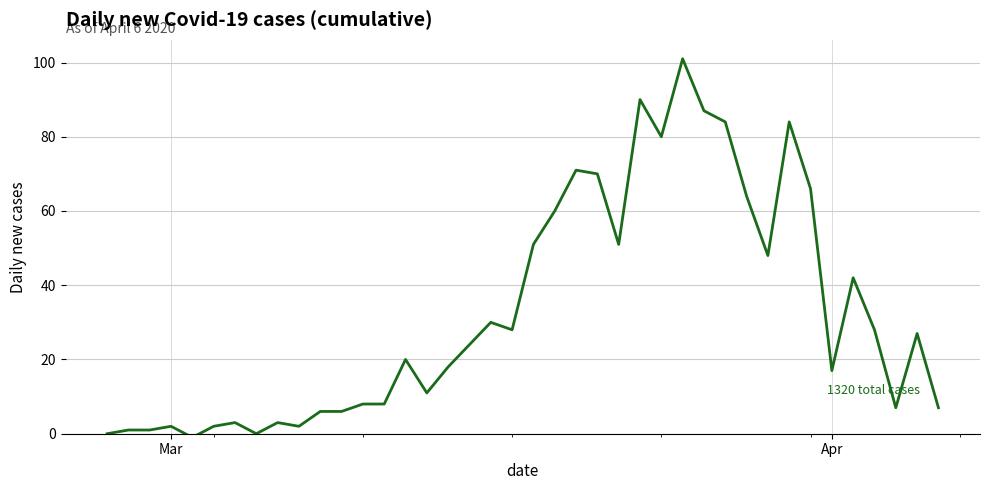

What is the difference between the maximum and minimum values?

102